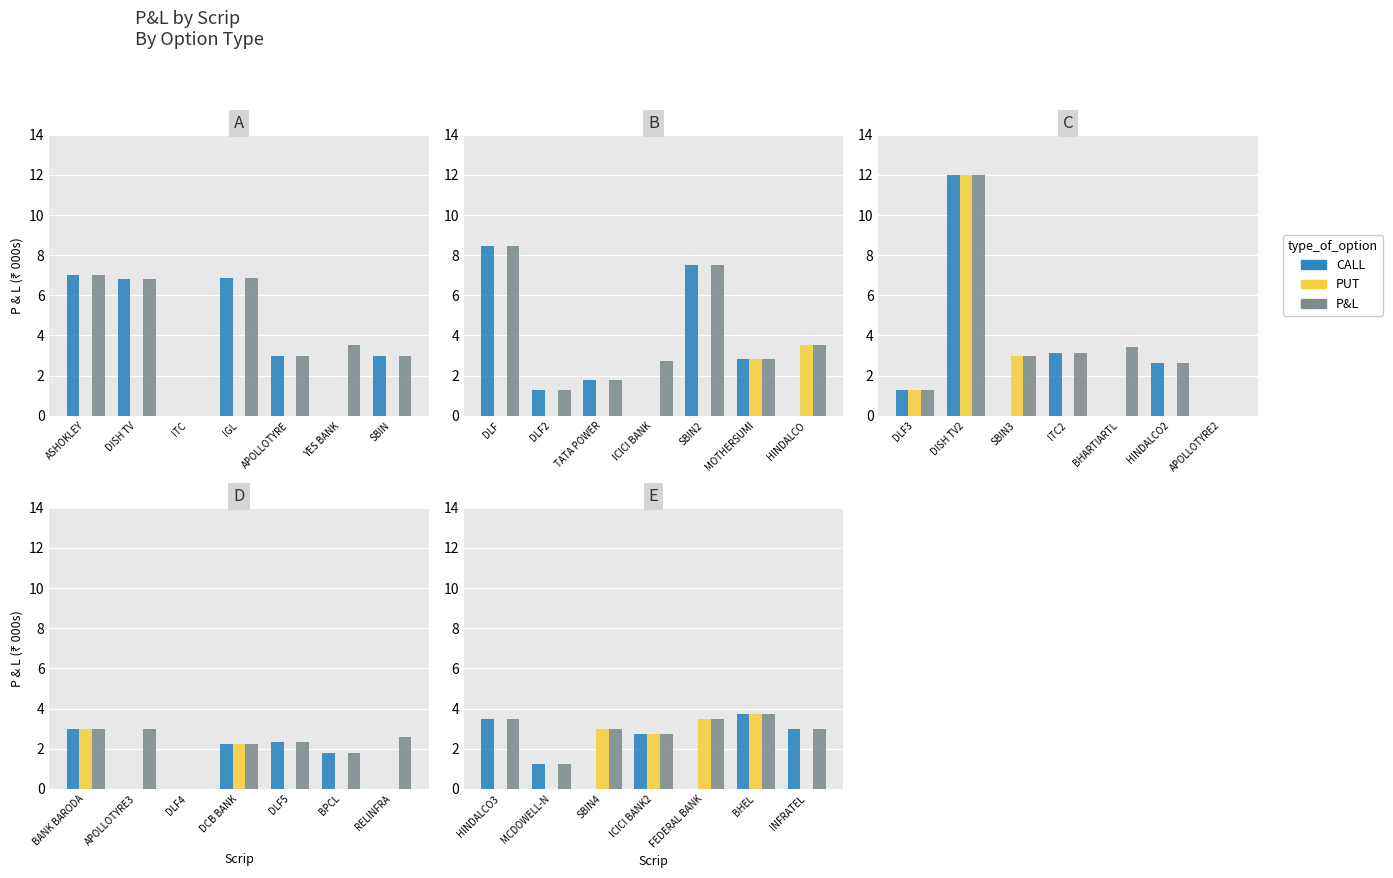

List the series in order of their overall mean, lowest first.

CALL, PUT, P&L